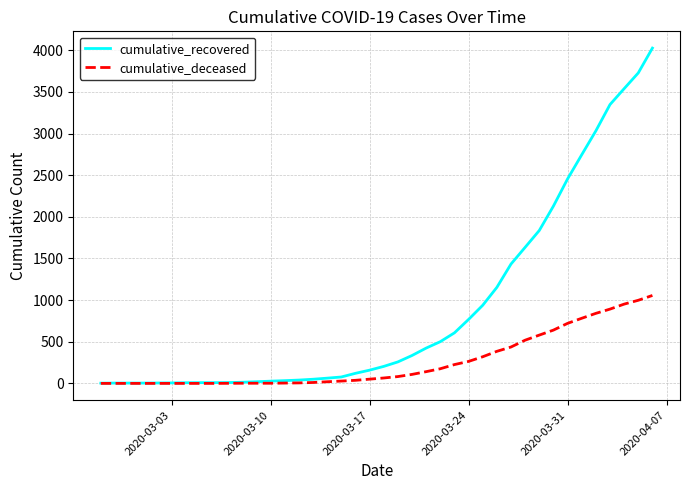

Which series has the largest total across all categories?

cumulative_recovered